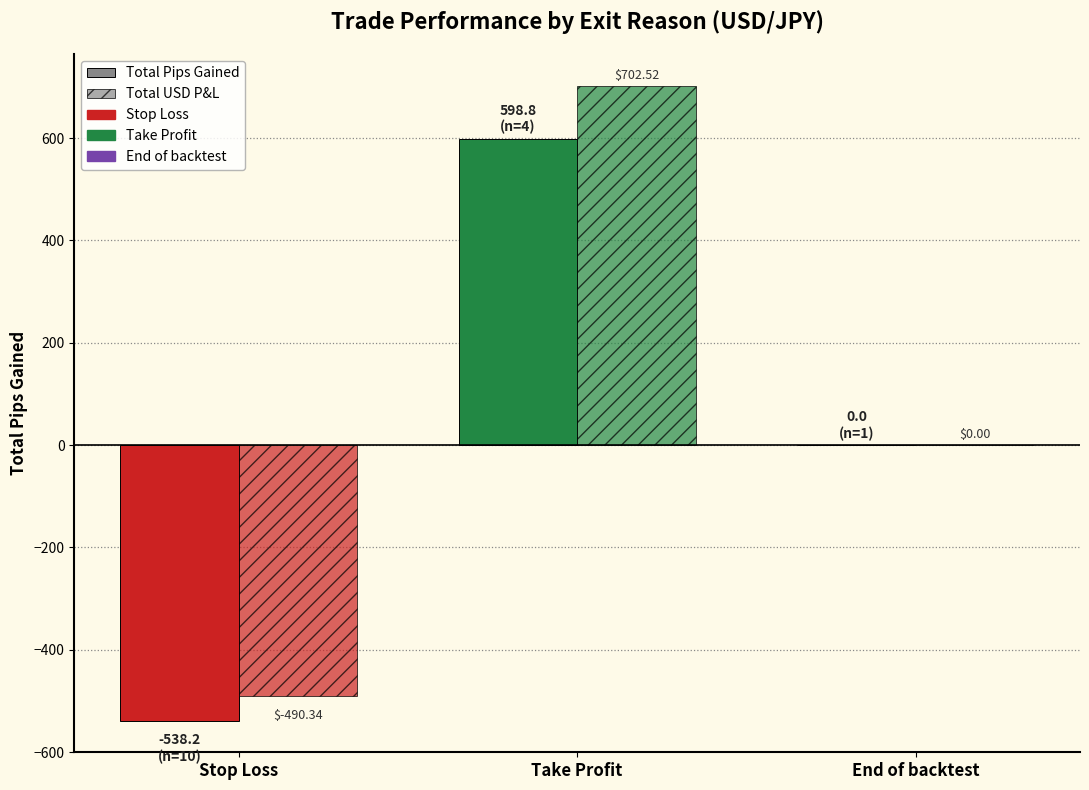

What is the greatest value displayed?

702.5